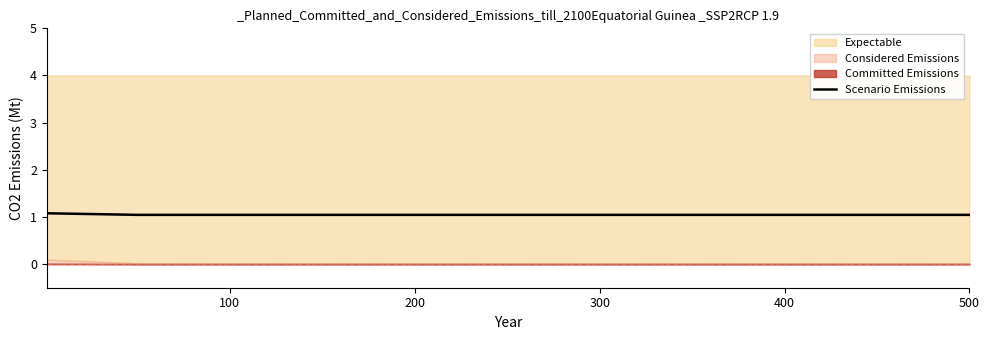

How many lines are shown in the chart?

1